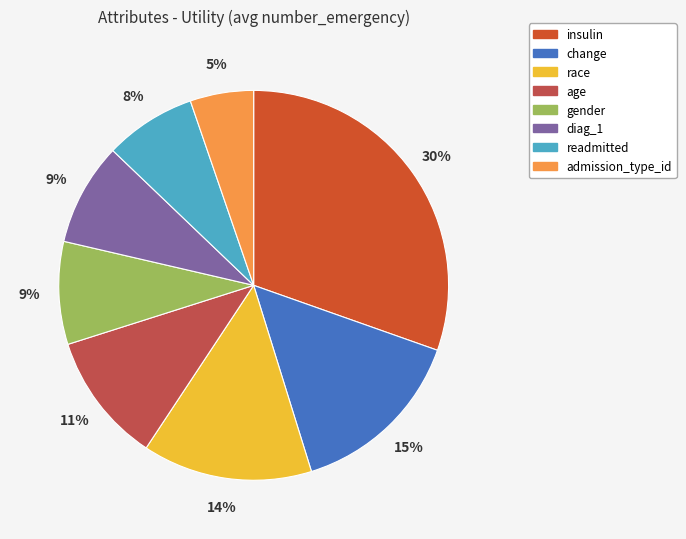

Is it true that race is 14% of the pie?

True